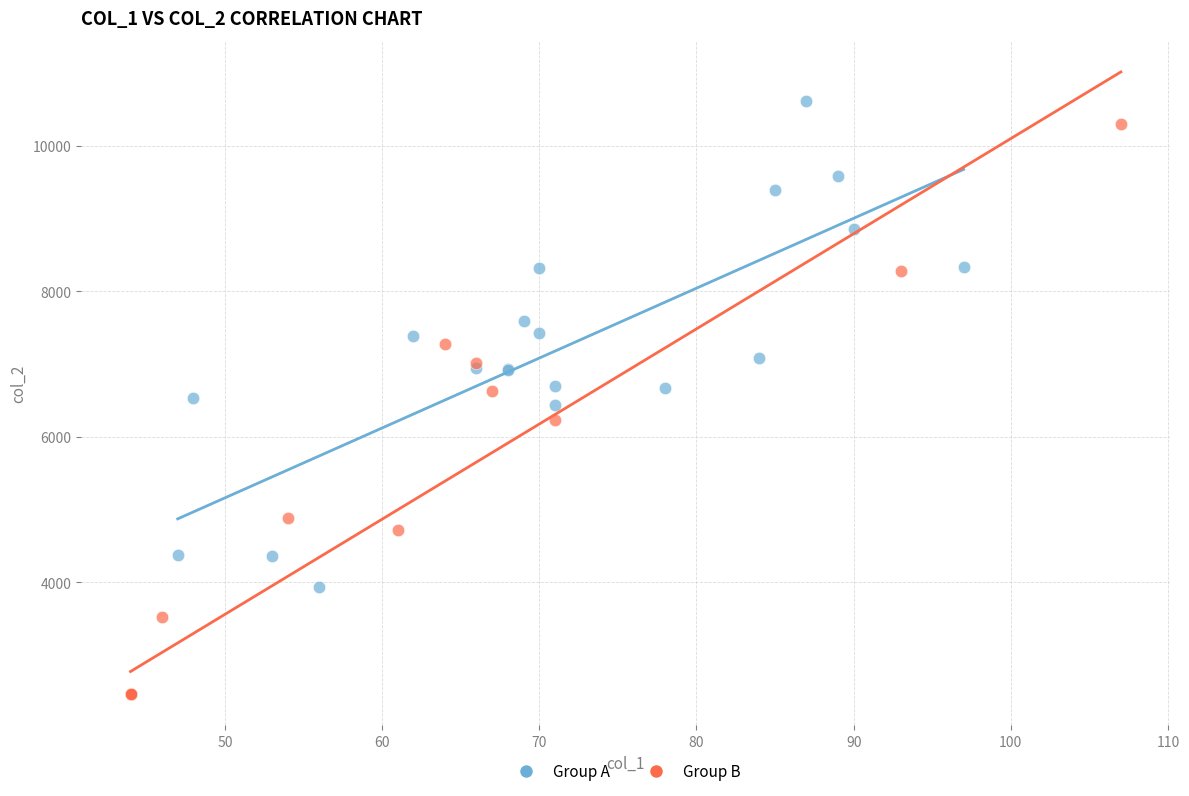

Which series contains the lowest Y value?

Group B